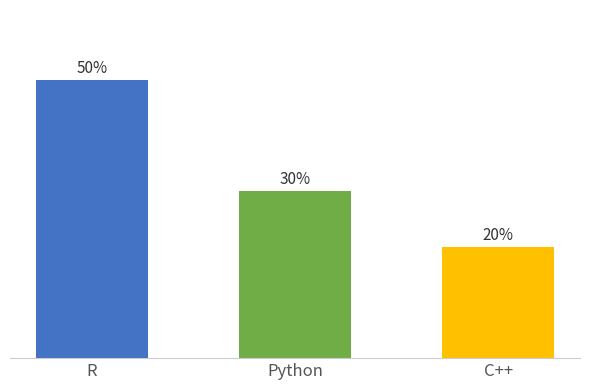

Is it true that the value at R is 3?

False